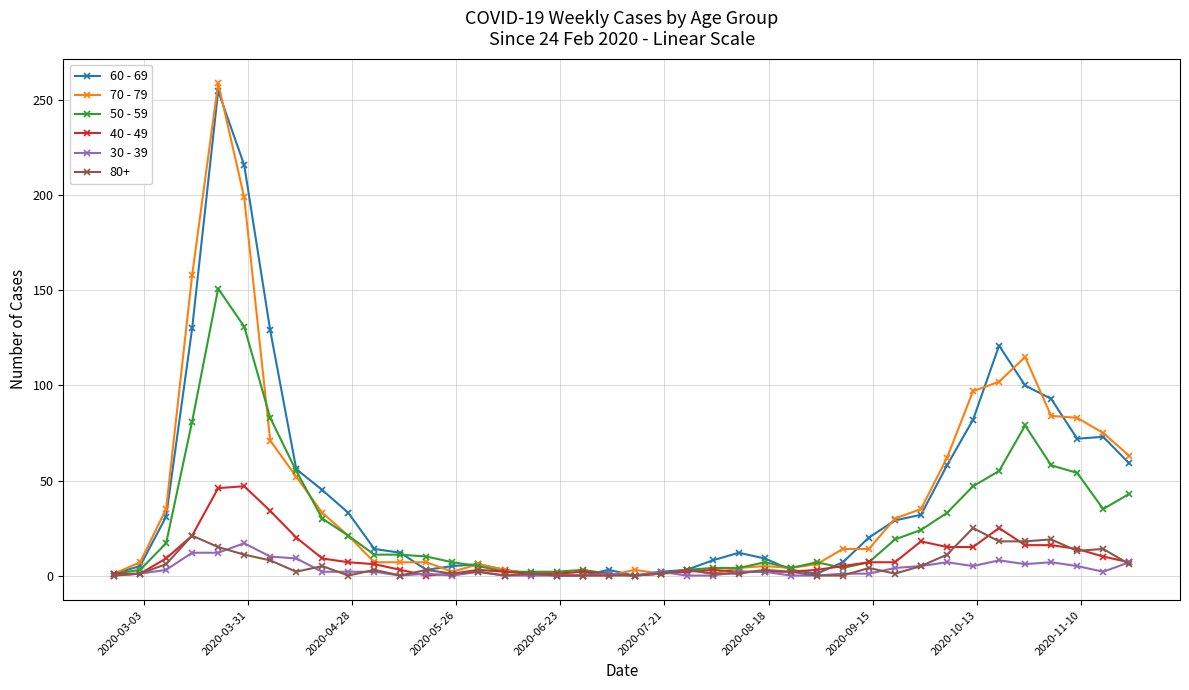

How many lines are shown in the chart?

6